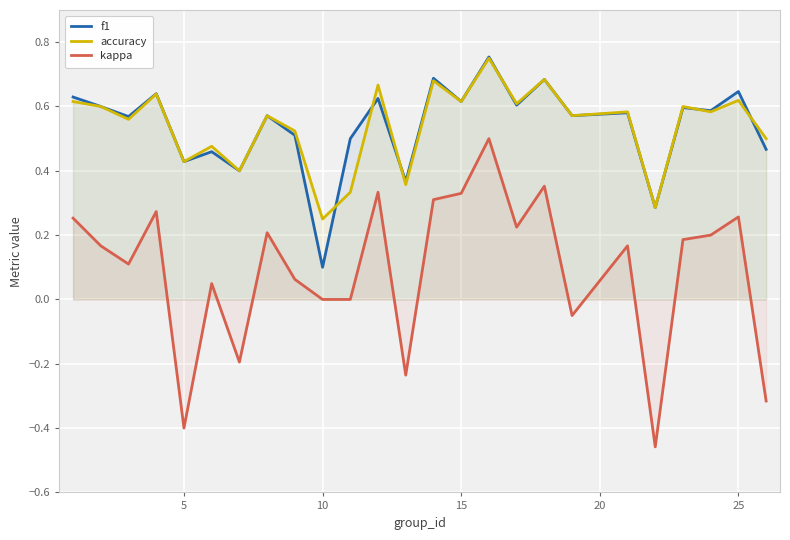

What is the highest value of the f1 series?

0.8